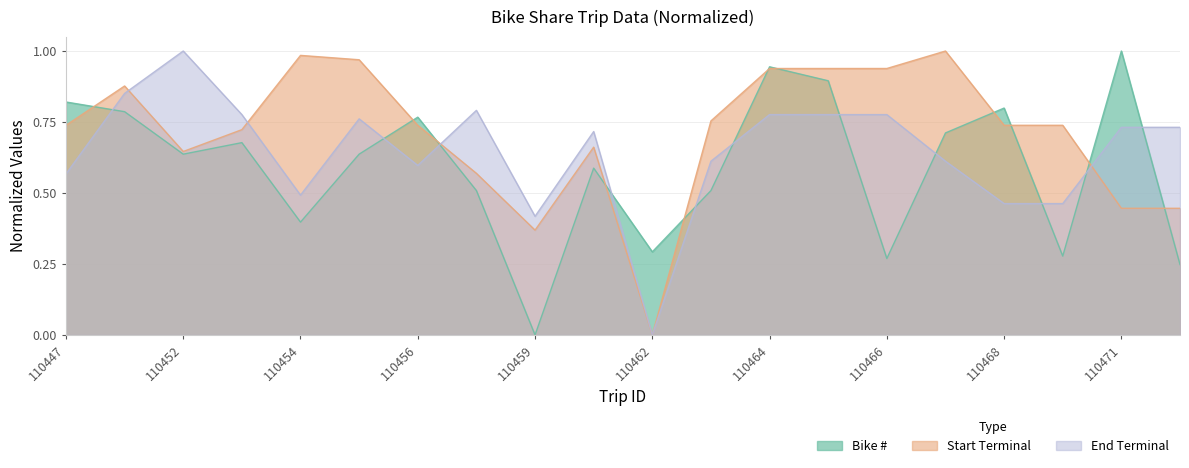

Where do Bike # and End Terminal first cross each other?

110447 and 110448